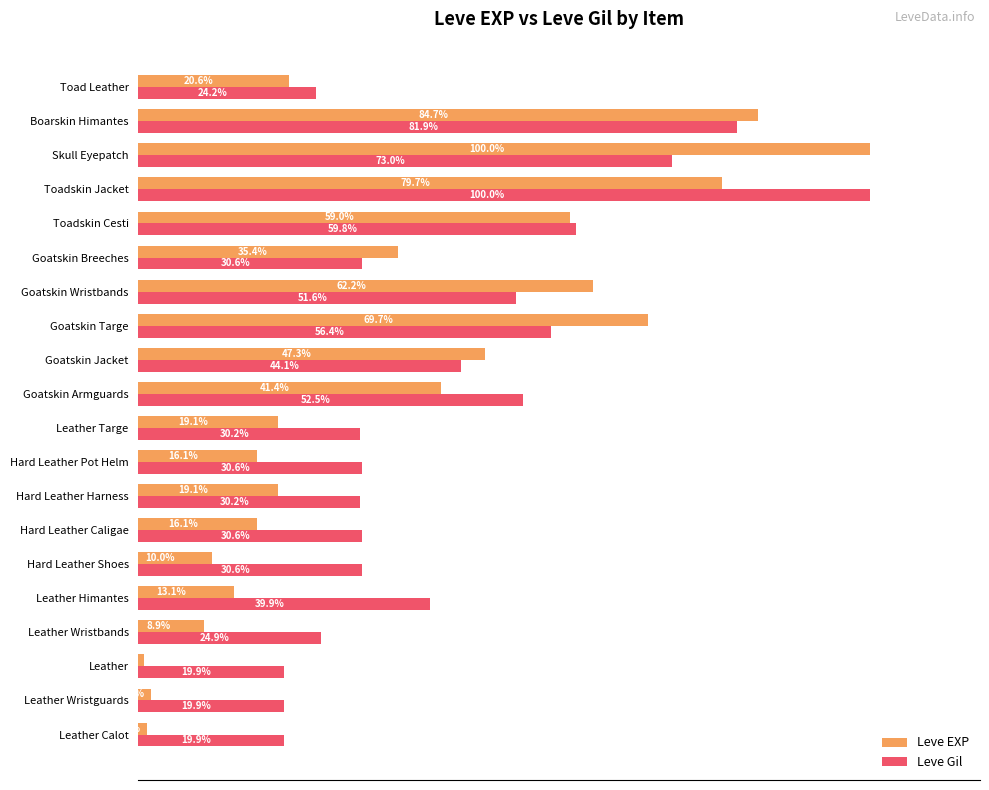

Which category has the highest value in the Leve EXP series?

Skull Eyepatch